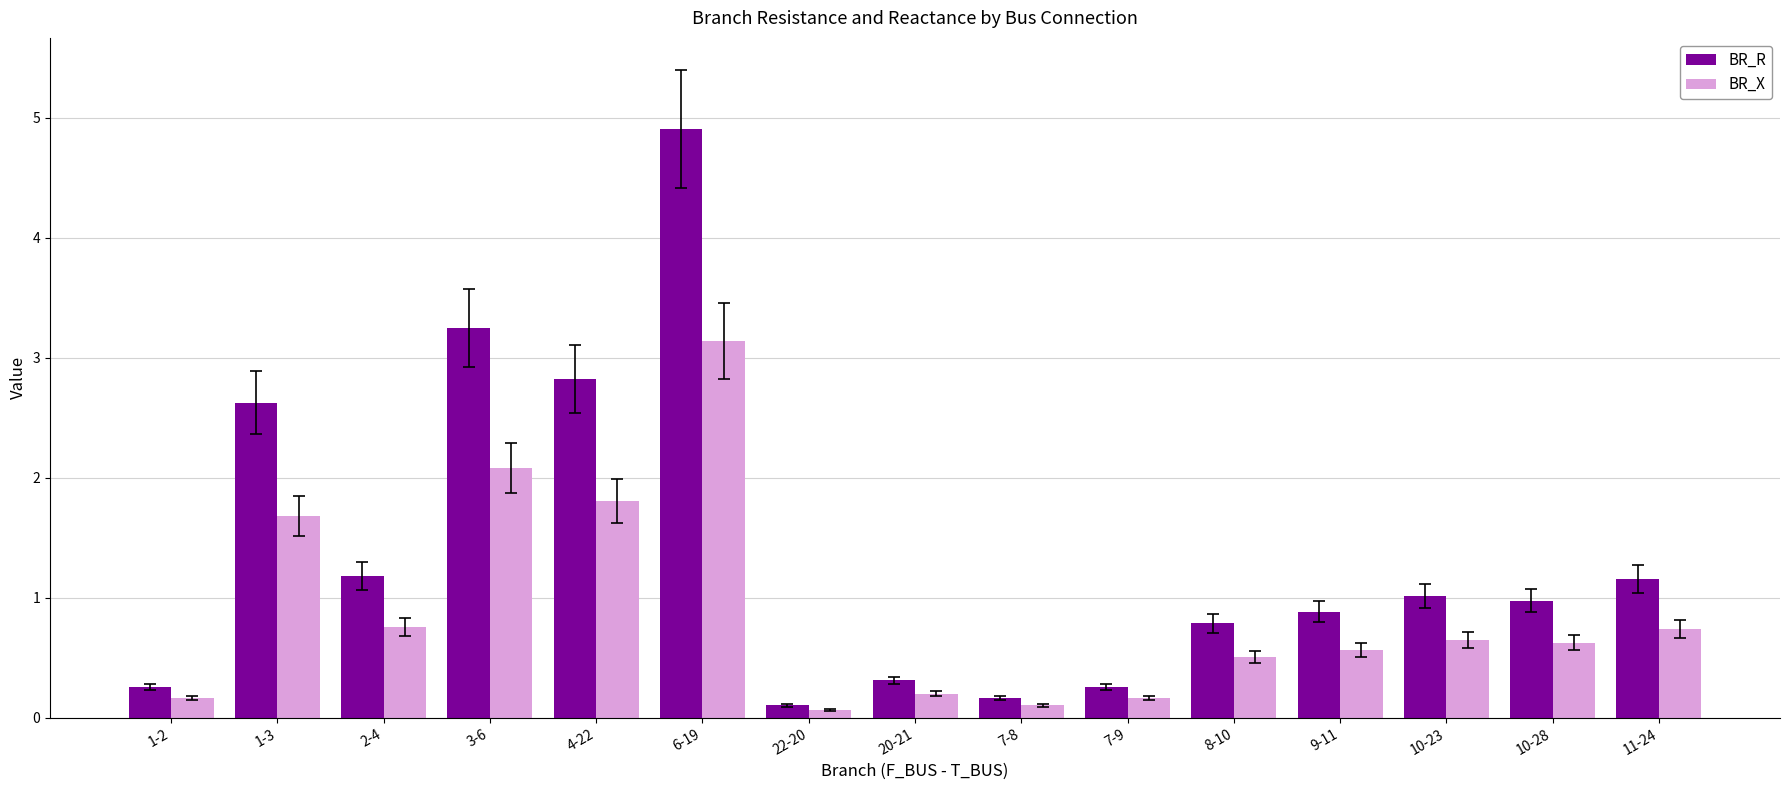

Rank the series by their maximum value, from highest to lowest.

BR_R, BR_X